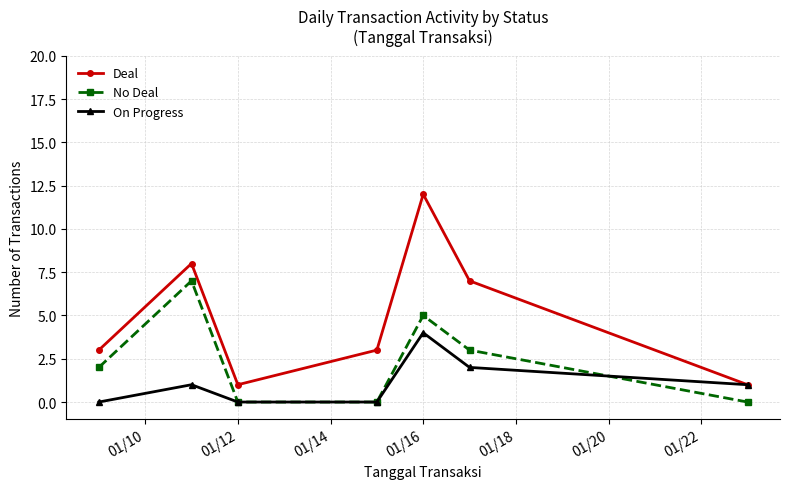

Which series has the largest range (max minus min)?

Deal